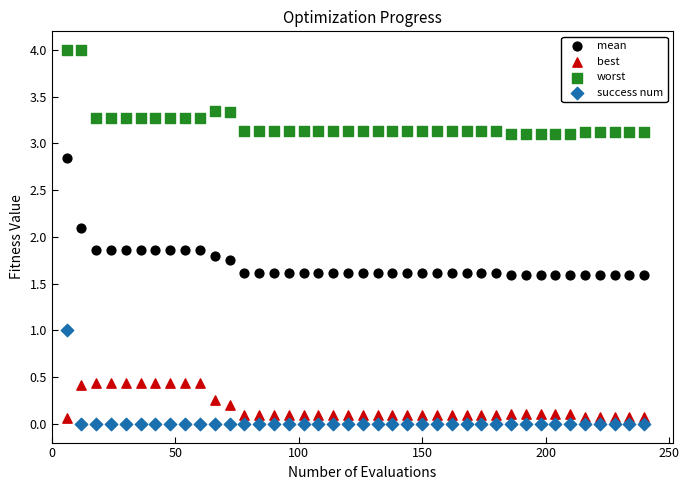

Which series contains the lowest Y value?

success num